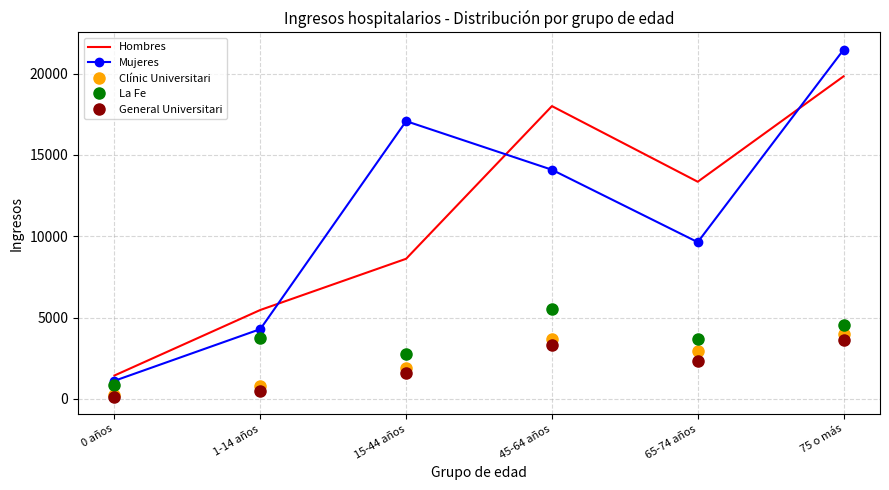

The value of General Universitari at 65-74 años is 2359. True or false?

True